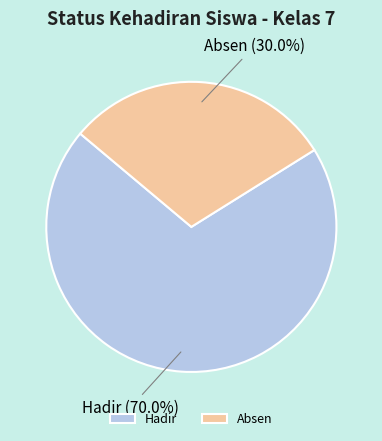

The Hadir slice represents 70% of the pie. True or false?

True